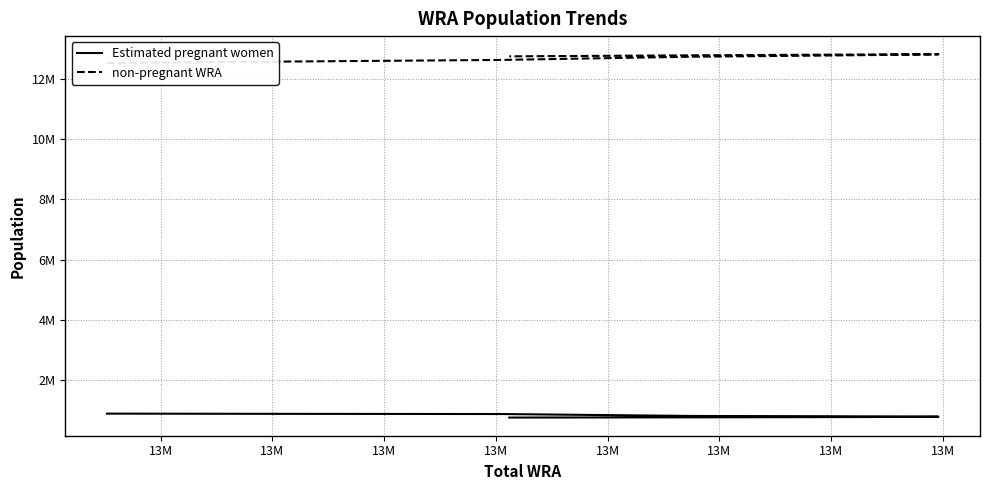

What is the difference between the non-pregnant WRA values at 13M and 13M?

9192.2